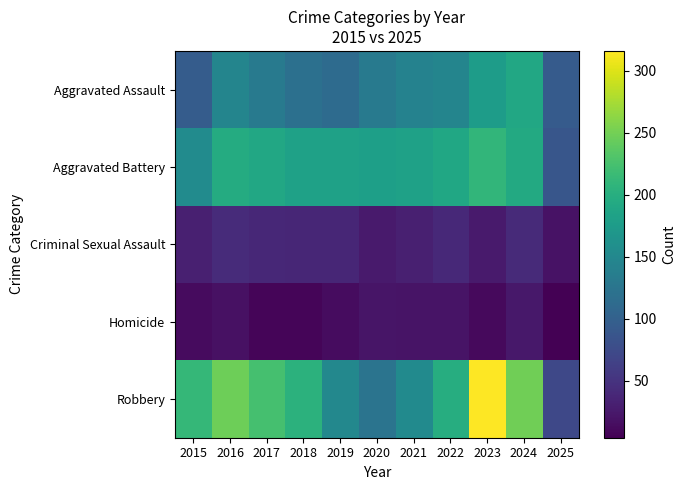

Which has a higher value, 2015 or 2018?

2018